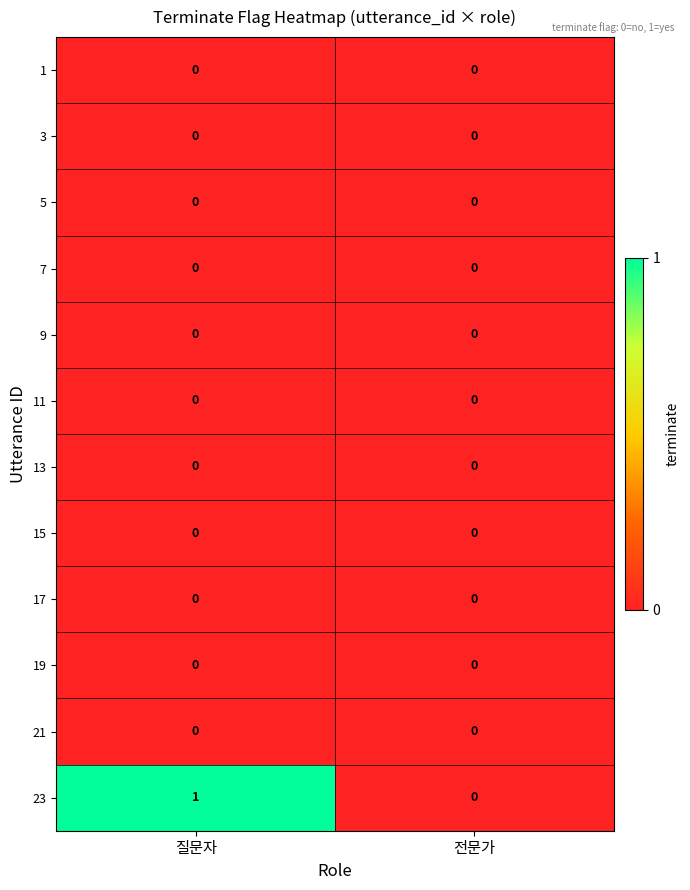

At which category is the sum across all series the highest?

질문자